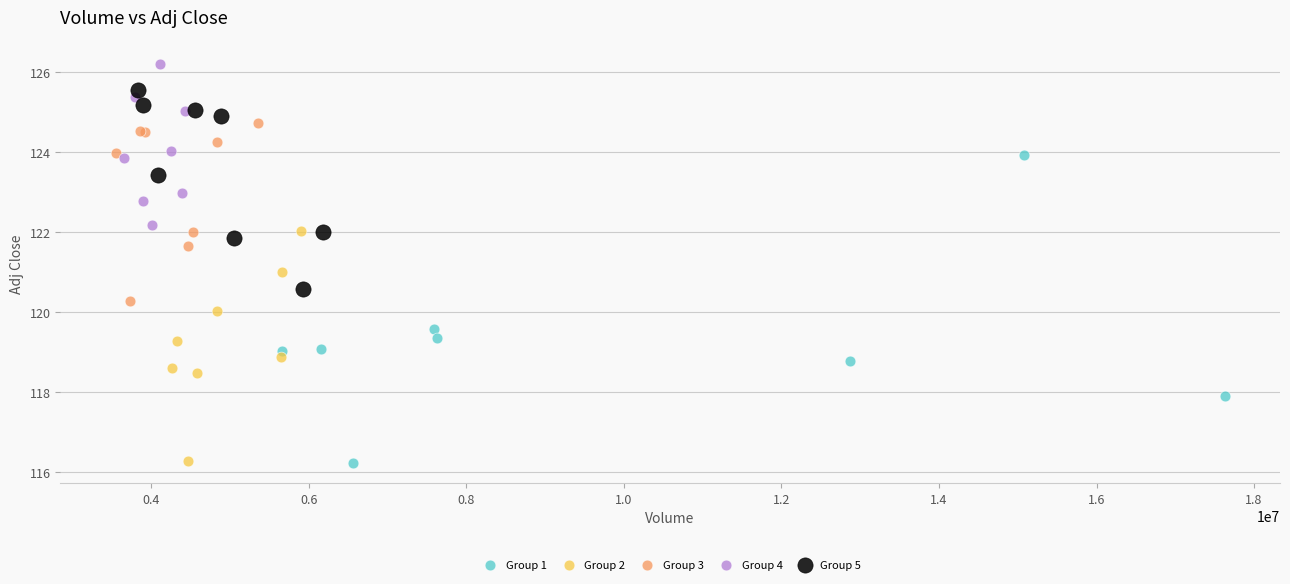

Which series reaches the maximum Y coordinate?

Group 4